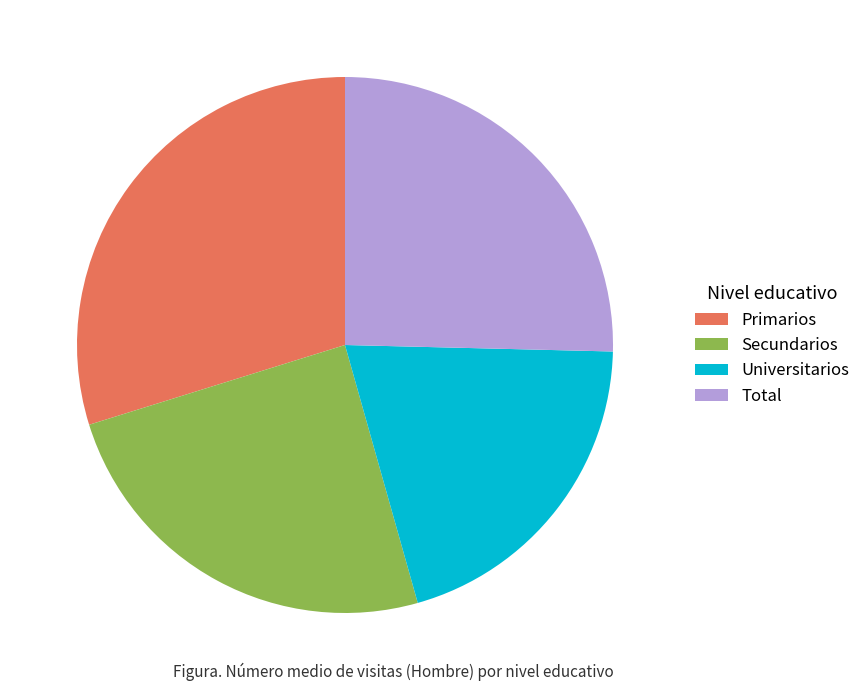

Rank the categories by value from highest to lowest.

Primarios, Total, Secundarios, Universitarios